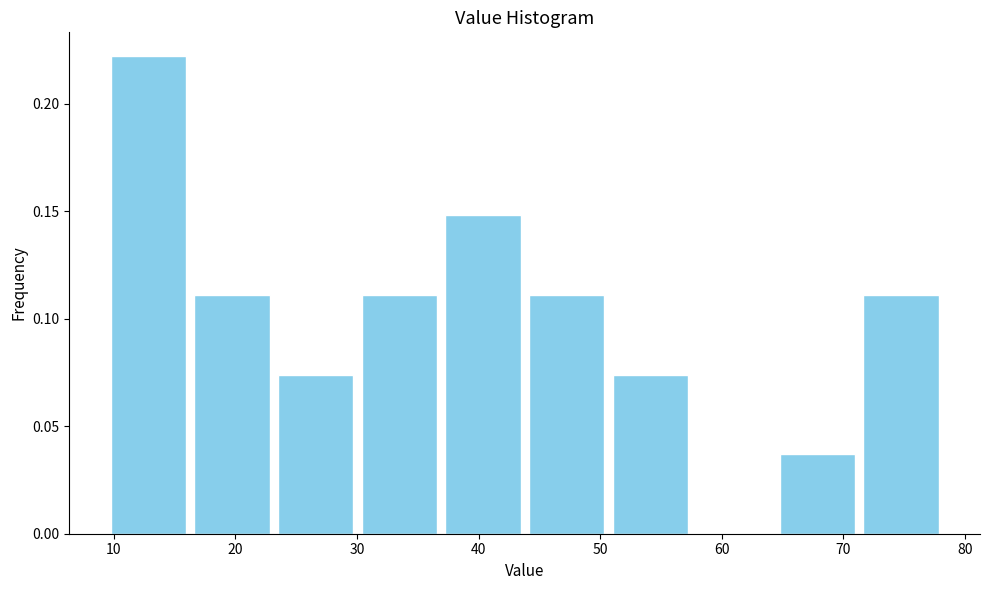

Reading left to right, list every bar in this chart as the range it spans on the x-axis followed by its height. Neither the bar edges nor the heights are printed on the chart, so give them approximately, as read against the axes.

9 to 16: 0.220
16 to 23: 0.110
23 to 30: 0.075
30 to 37: 0.110
37 to 44: 0.150
44 to 51: 0.110
51 to 58: 0.075
58 to 64: 0
64 to 71: 0.035
71 to 78: 0.110